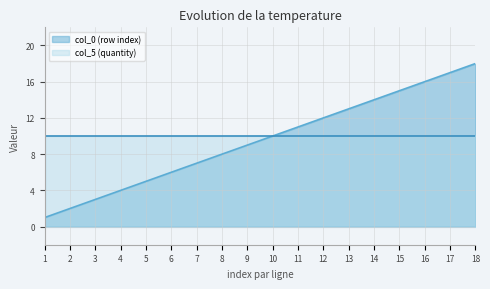

Which series has the widest spread of values?

col_0 (row index)